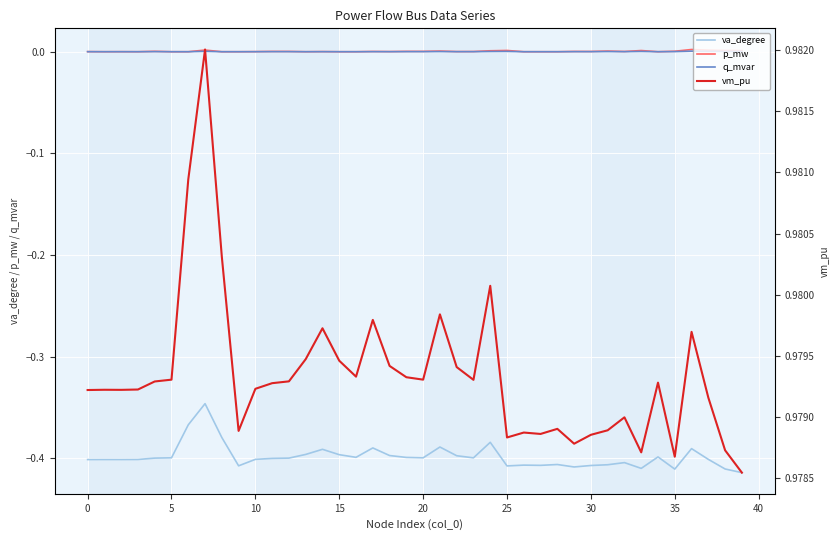

True or false: p_mw and va_degree cross at least once.

False